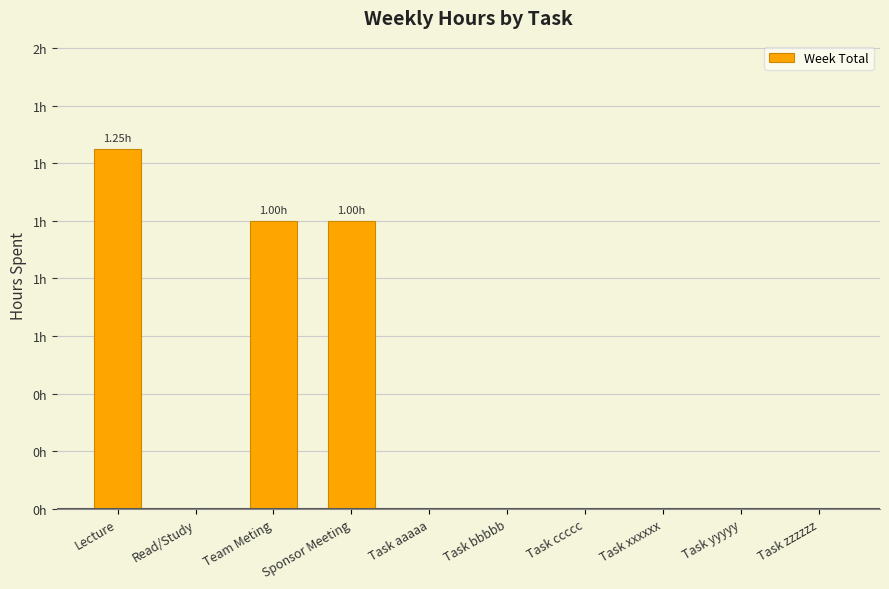

The value at Task zzzzzz is 0.6. True or false?

False